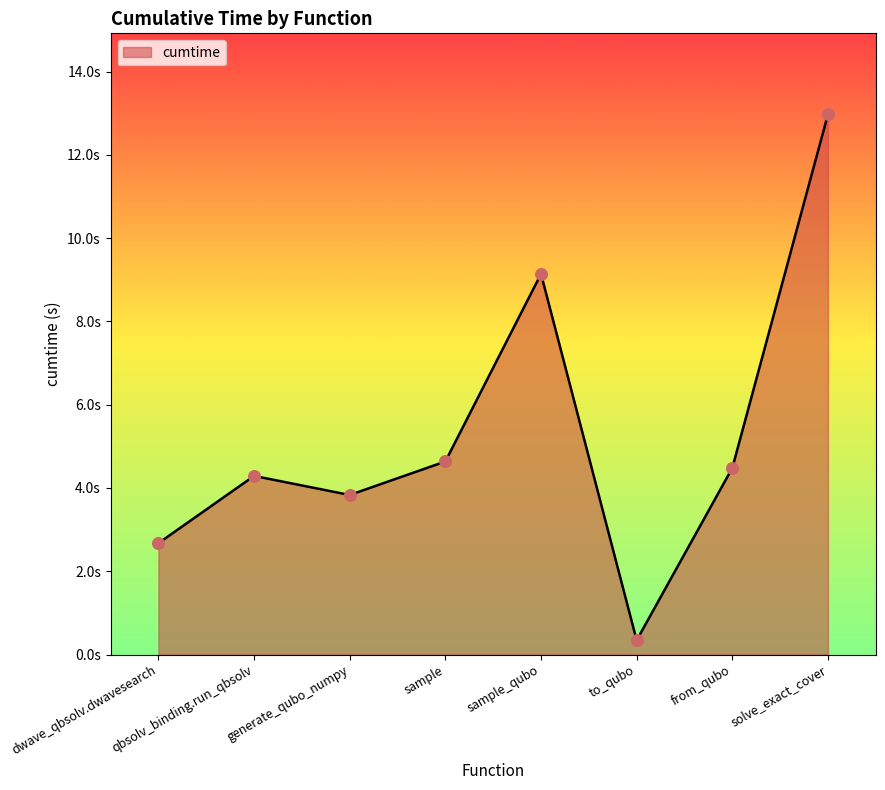

Approximately how many times larger is the value at from_qubo compared to sample_qubo?

0.5